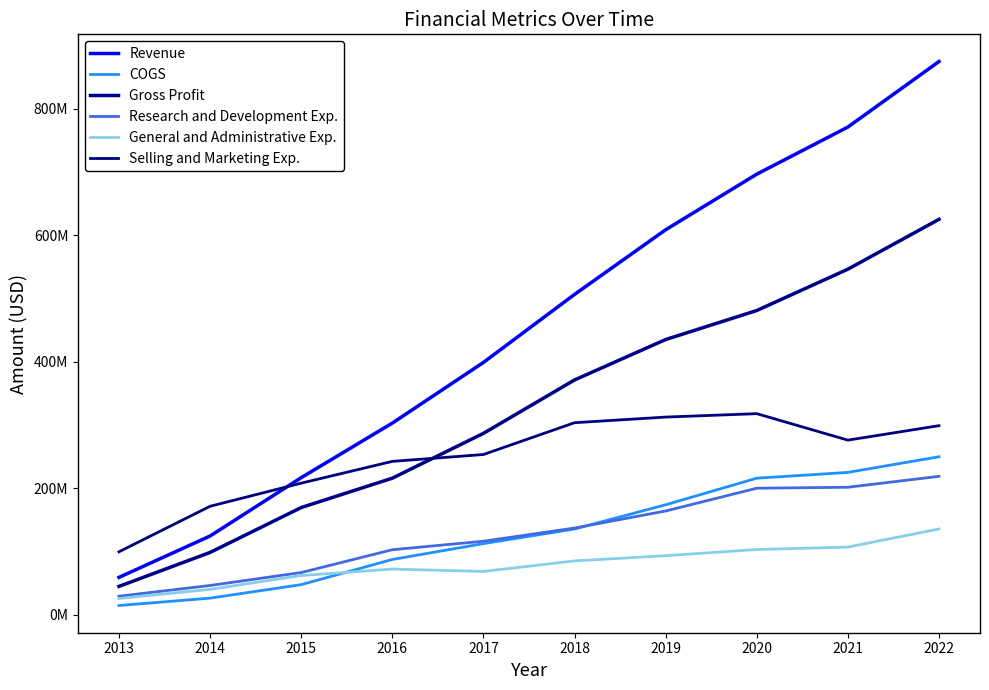

Reading left to right, transcribe all the data shown in this chart.

Revenue: 2013=58797000	2014=124192000	2015=216440000	2016=302704000	2017=398605000	2018=506142000	2019=608386000	2020=696264000	2021=770770000	2022=874332000
COGS: 2013=14280000	2014=25974000	2015=47273000	2016=87100000	2017=112130000	2018=135248000	2019=173594000	2020=215577000	2021=224738000	2022=249484000
Gross Profit: 2013=44517000	2014=98218000	2015=169167000	2016=215604000	2017=286475000	2018=370894000	2019=434792000	2020=480687000	2021=546032000	2022=624848000
Research and Development Exp.: 2013=28996000	2014=45967000	2015=66402000	2016=102500000	2017=115928000	2018=136791000	2019=163750000	2020=199750000	2021=201262000	2022=218523000
General and Administrative Exp.: 2013=25429000	2014=39843000	2015=61672000	2016=71923000	2017=68182000	2018=84805000	2019=93069000	2020=102794000	2021=106670000	2022=135316000
Selling and Marketing Exp.: 2013=99221000	2014=171188000	2015=207749000	2016=242184000	2017=253020000	2018=303319000	2019=312210000	2020=317615000	2021=275742000	2022=298635000